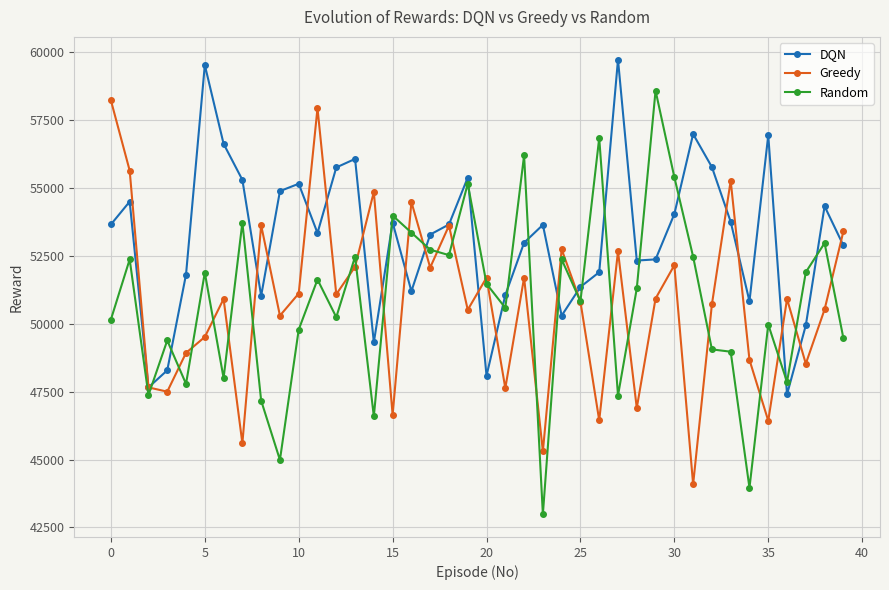

What is the value of the Greedy point at the 25th from the left?

52742.9